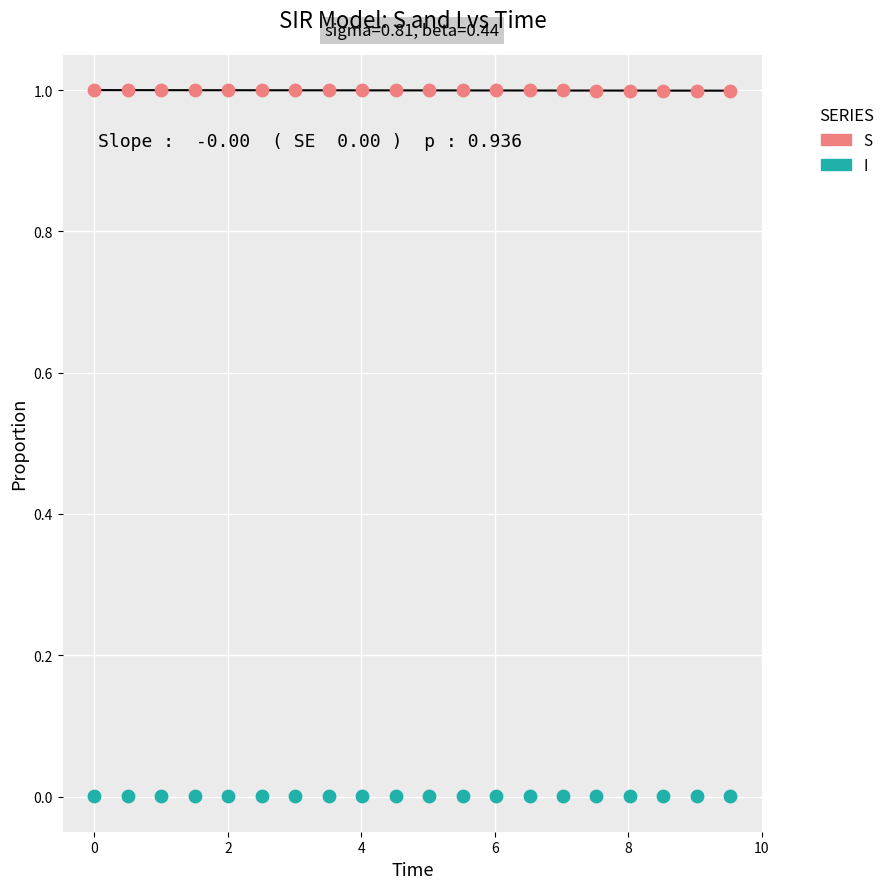

What is the X range (max minus min) for the scatter plot?

9.5